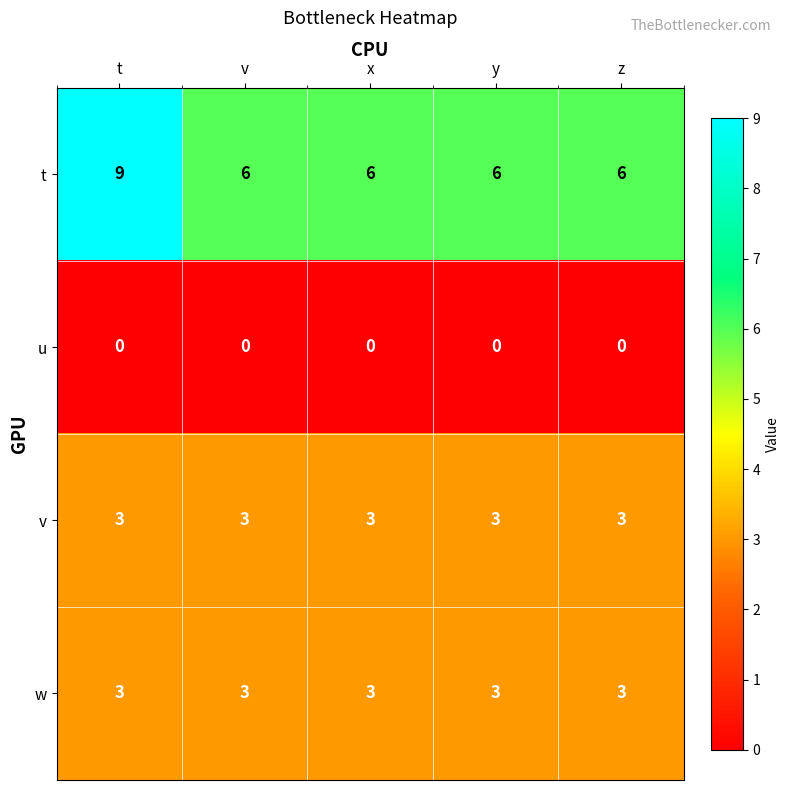

How many t values are between 6 and 7?

4